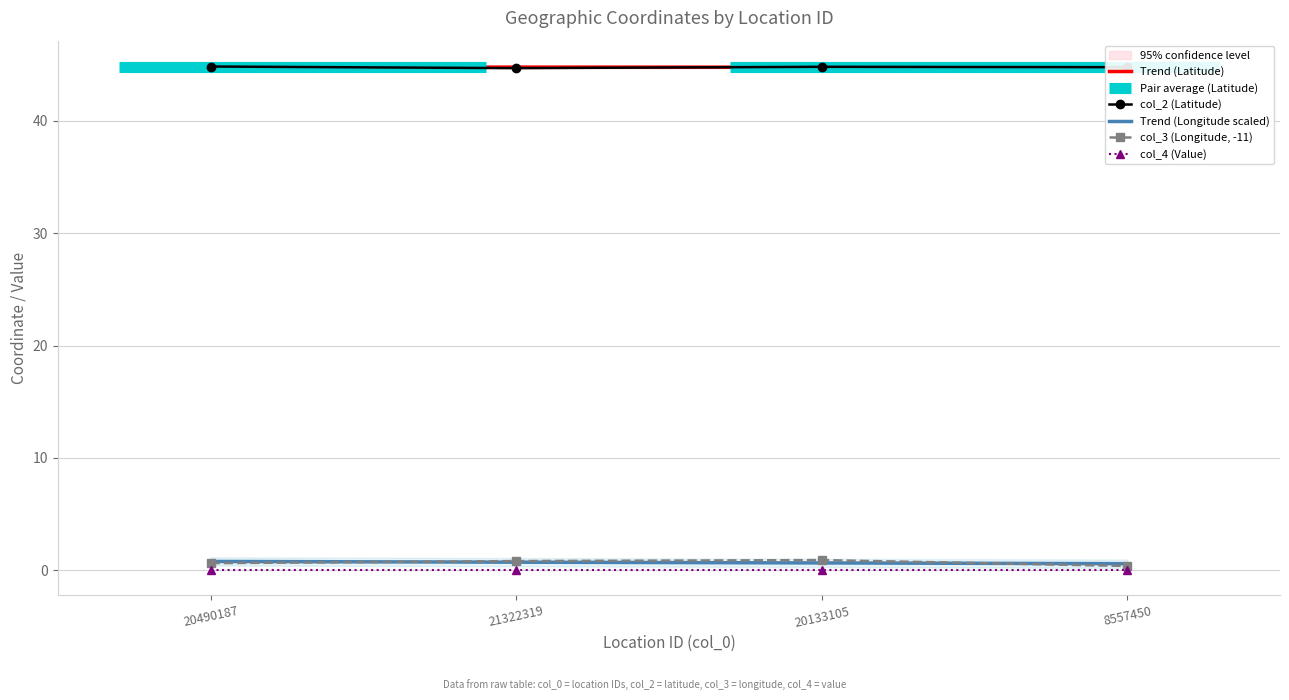

True or false: Trend (Longitude scaled) has a value of 0.6 at 8557450.

True